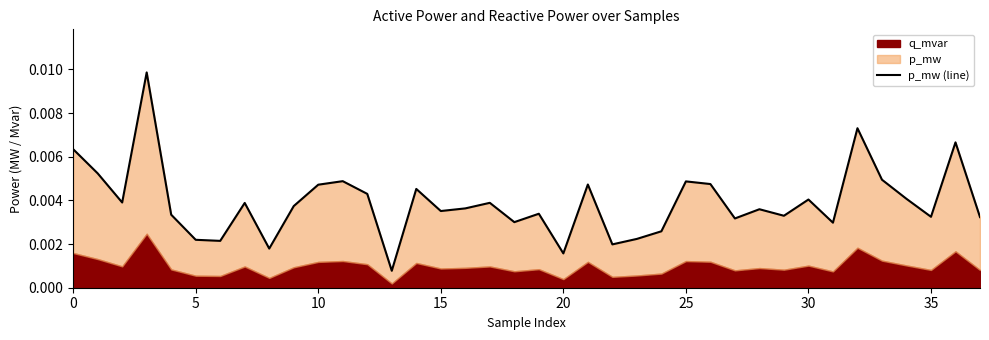

How many interior local peaks (higher than both neighbors) does the data have?

12